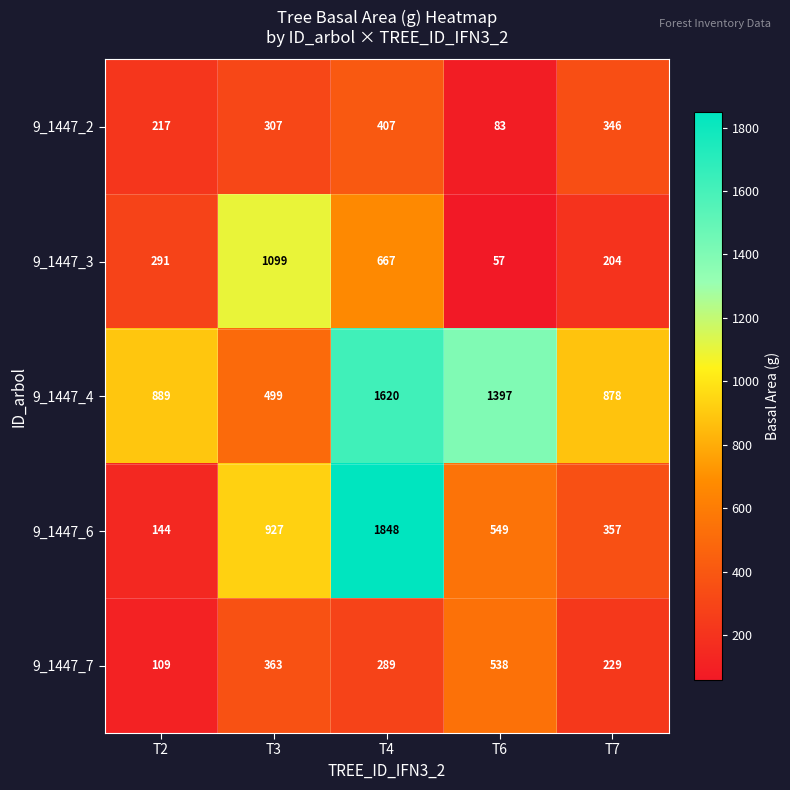

How many 9_1447_6 values are between 357 and 927?

3